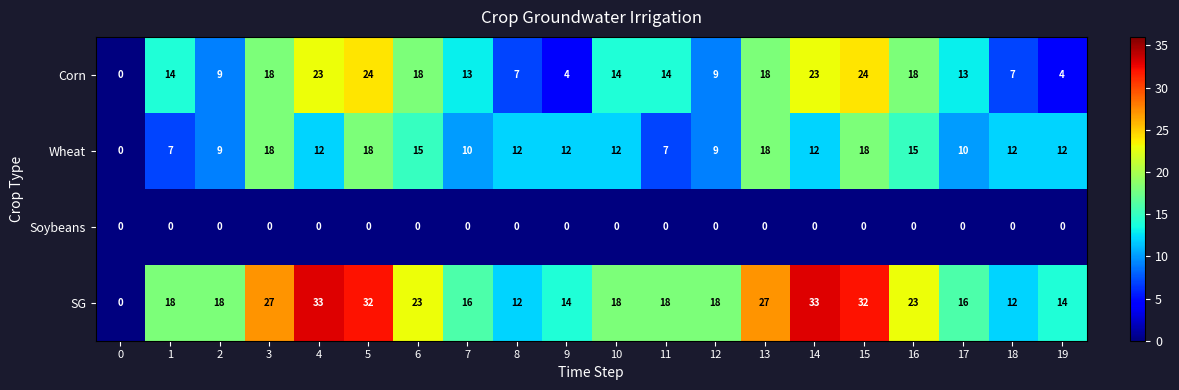

What value does the Wheat series have at 18, to the nearest 10?

10